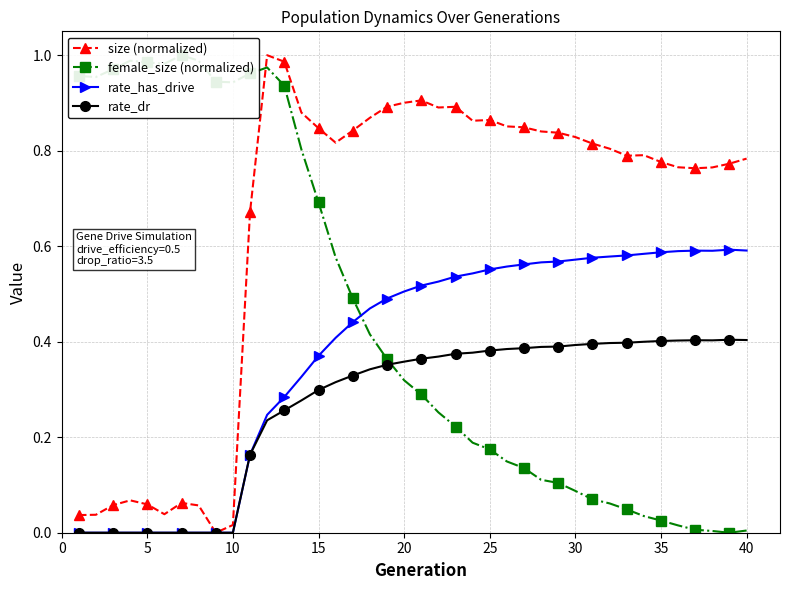

Is this an area chart (filled region under the line)?

No